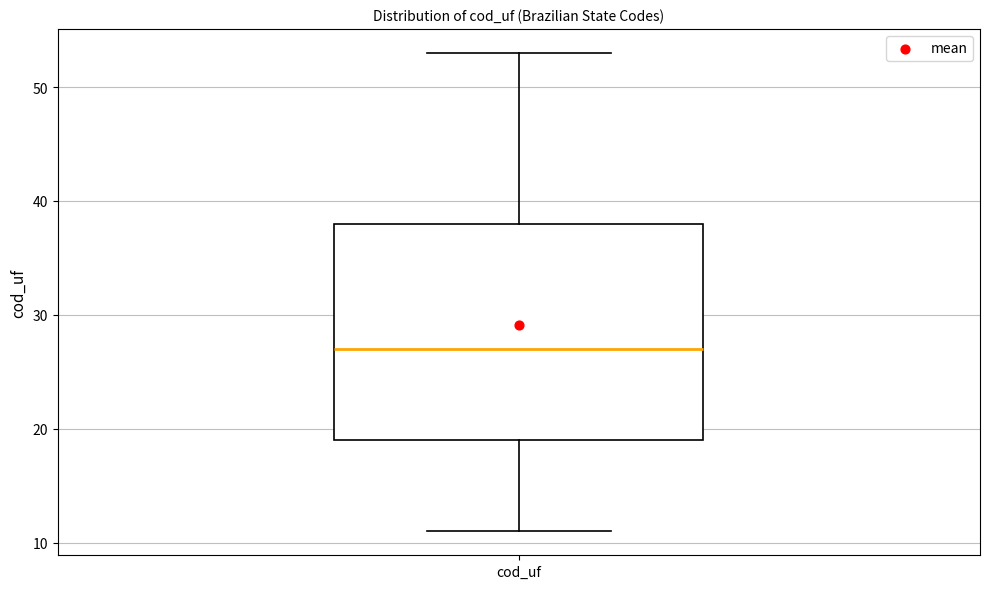

Transcribe this box plot: give where the median line is, the range the box spans, and where the two whiskers end, as read against the y-axis. The values are not printed on the chart, so give them approximately, as read against the axis.

median 27, box 19 to 38, whiskers 11 to 53